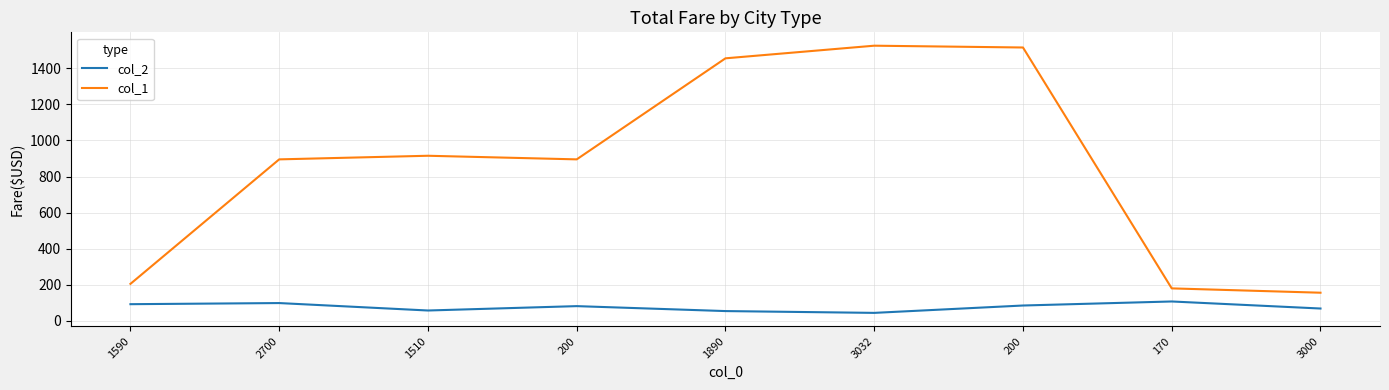

Reading left to right, what are all the values shown in this chart?

col_2: 92.5	98.7	57.4	81.7	54.2	44.2	85.1	107.5	68.4
col_1: 205.0	895.0	915.0	895.0	1455.0	1525.0	1515.0	180.0	156.0